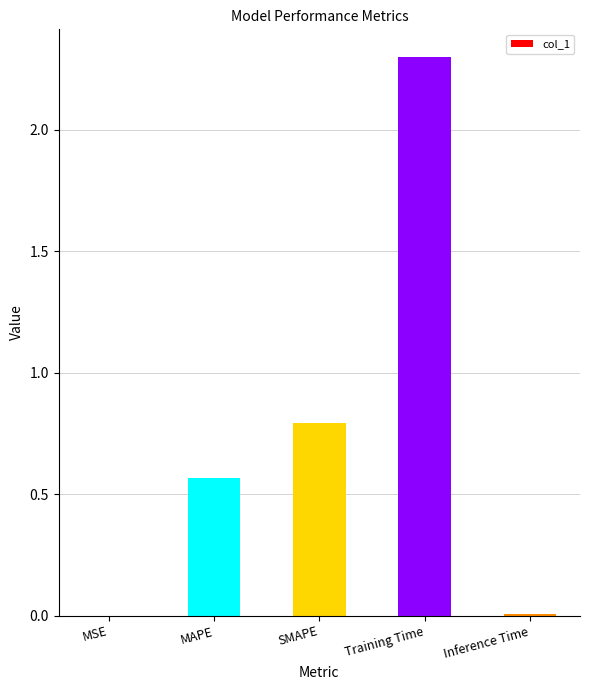

True or false: the data shows 0.8 at SMAPE.

True